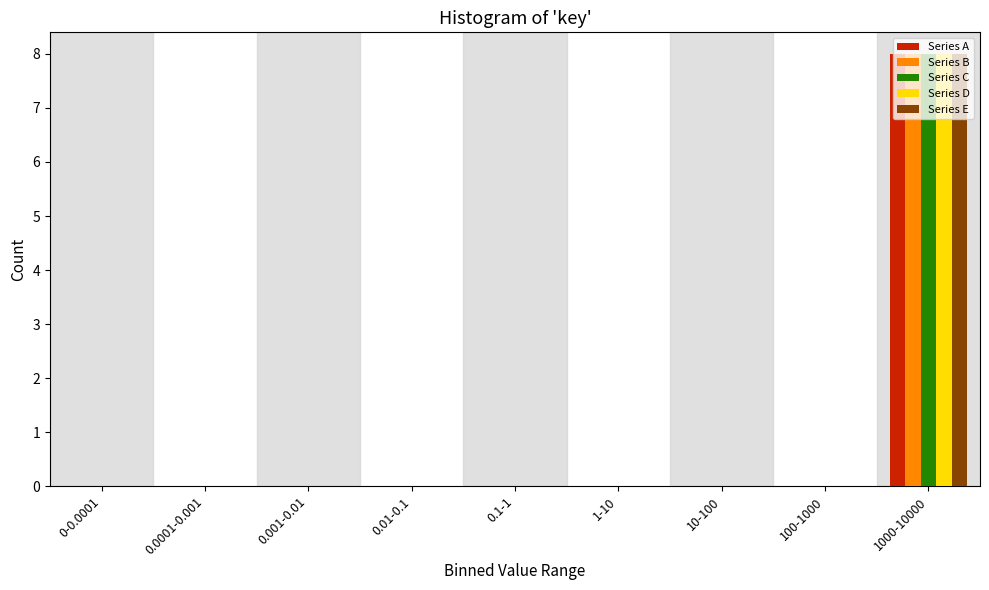

Which label corresponds to the largest value in the chart?

1000-10000